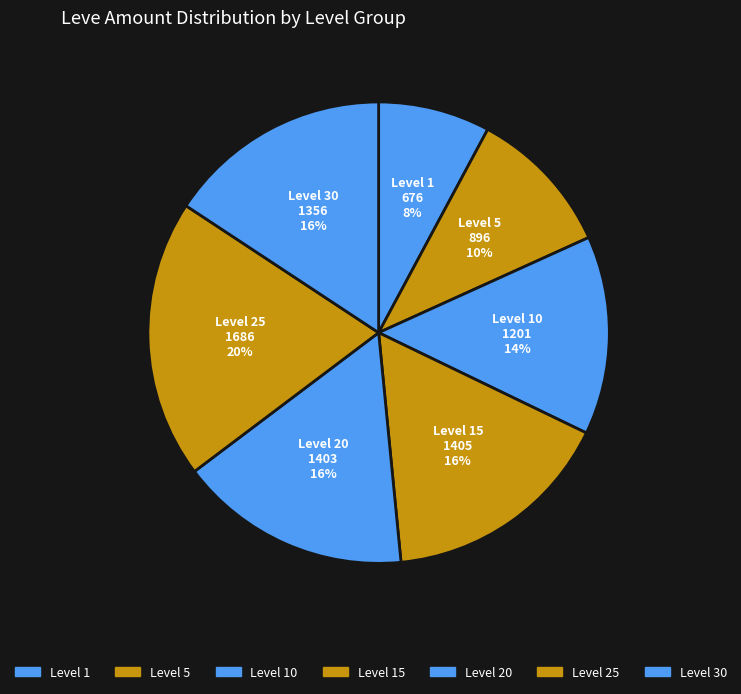

How many segments does this pie chart have?

7